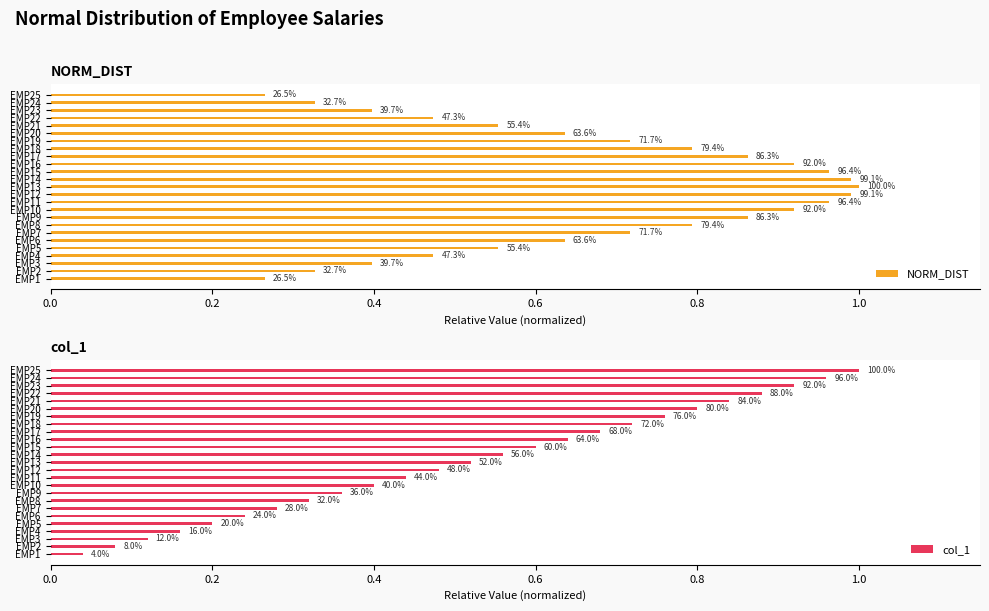

List the series in order of their overall mean, lowest first.

col_1, NORM_DIST